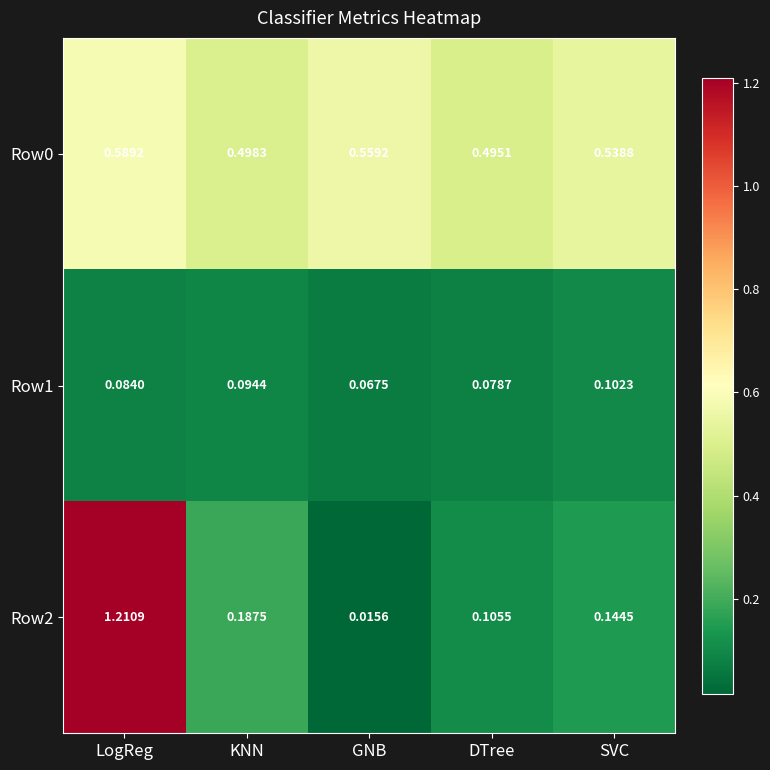

List the labels in order of Row2 value, largest first.

LogReg, KNN, SVC, DTree, GNB